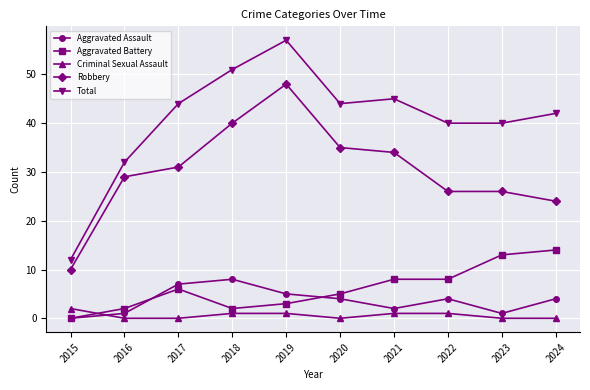

Rank the series at 2020 from highest to lowest value.

Total, Robbery, Aggravated Battery, Aggravated Assault, Criminal Sexual Assault